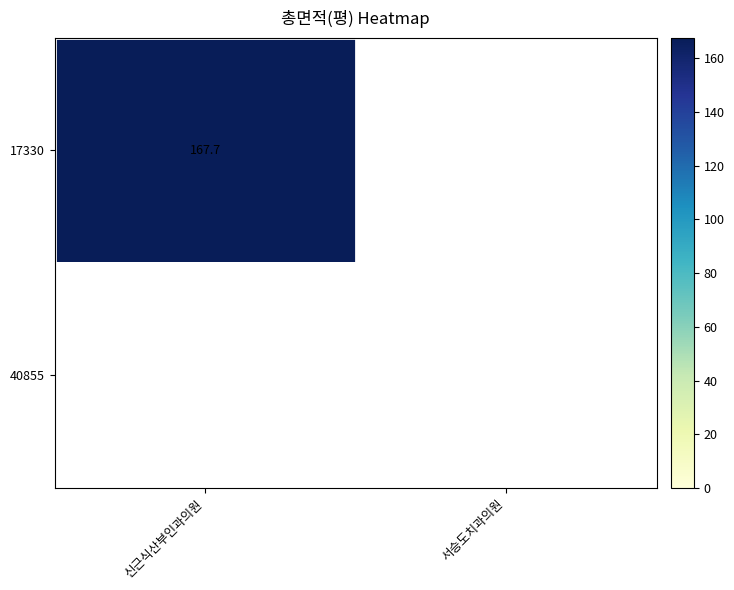

The value of 17330 at 신근식산부인과의원 is 167.7. True or false?

True